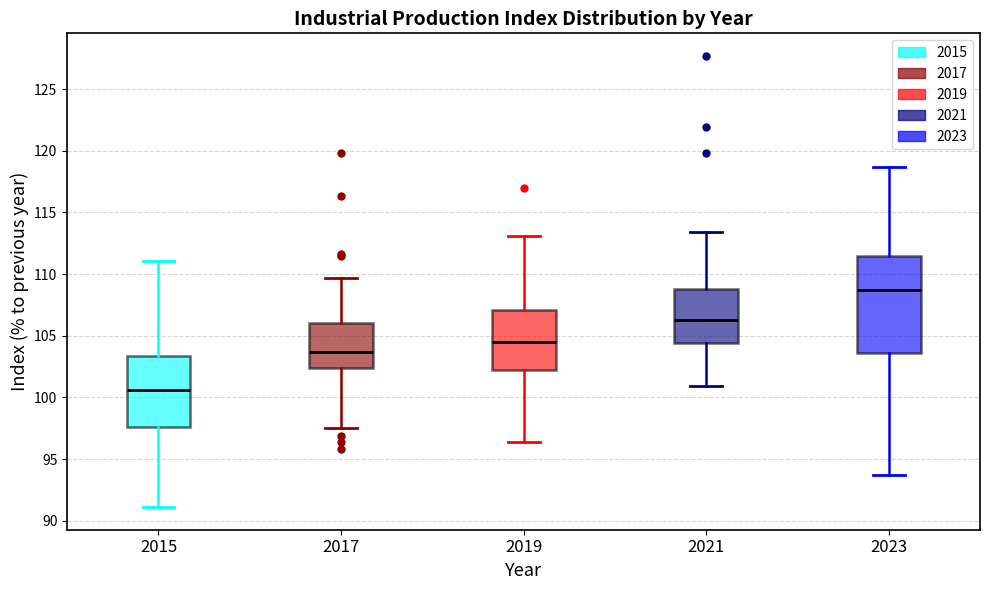

Which box is the tallest, from its lower edge to its upper edge?

2023